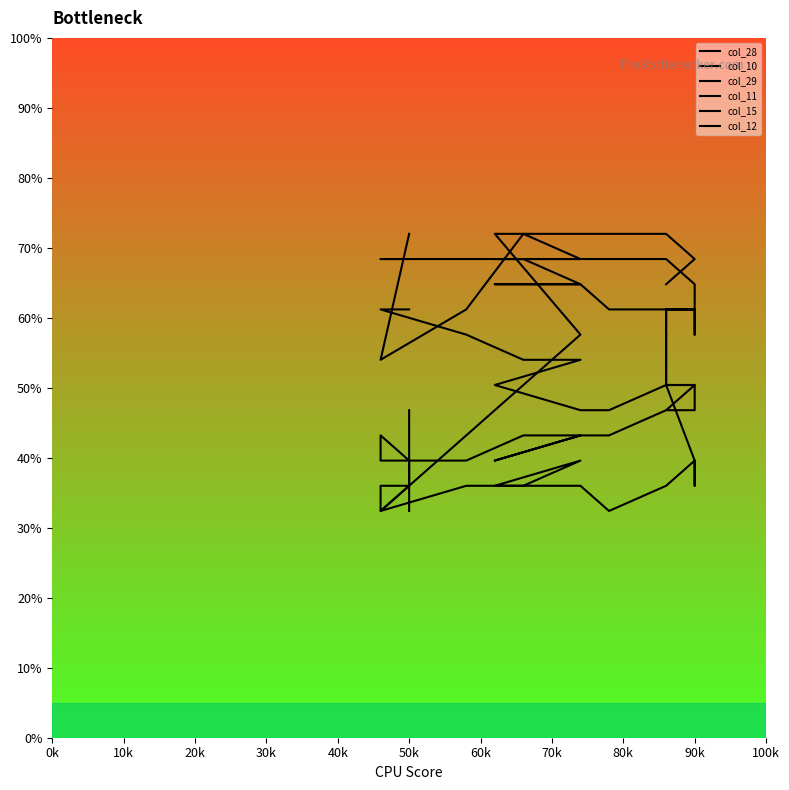

Reading left to right, extract all data points from this chart.

col_28: 32.4	36.0	32.4	32.4	36.0	36.0	39.6	36.0	36.0	32.4	36.0	39.6	36.0	36.0	39.6	50.4	50.4	50.4	54.0	54.0	57.6
col_10: 46.8	36.0	36.0	32.4	43.2	50.4	57.6	72.0	72.0	72.0	72.0	68.4	68.4	68.4	68.4	64.8	64.8	64.8	64.8	64.8	64.8
col_29: 36.0	39.6	43.2	39.6	39.6	43.2	43.2	39.6	43.2	43.2	46.8	50.4	50.4	50.4	50.4	50.4	54.0	54.0	57.6	57.6	61.2
col_11: 72.0	72.0	54.0	54.0	61.2	72.0	68.4	68.4	68.4	68.4	68.4	64.8	64.8	64.8	61.2	61.2	61.2	57.6	57.6	57.6	57.6
col_15: 61.2	61.2	61.2	61.2	57.6	54.0	54.0	50.4	46.8	46.8	50.4	50.4	50.4	46.8	46.8	46.8	46.8	46.8	46.8	46.8	46.8
col_12: 68.4	68.4	68.4	68.4	68.4	68.4	64.8	64.8	64.8	61.2	61.2	61.2	57.6	57.6	61.2	61.2	61.2	61.2	61.2	61.2	61.2